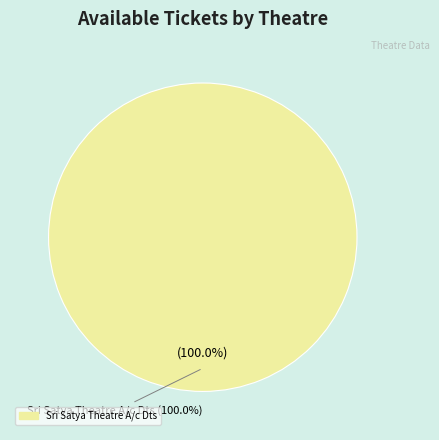

The Sri AnnaPoorna Theatre 2K A/c Dts slice represents 0% of the pie. True or false?

True